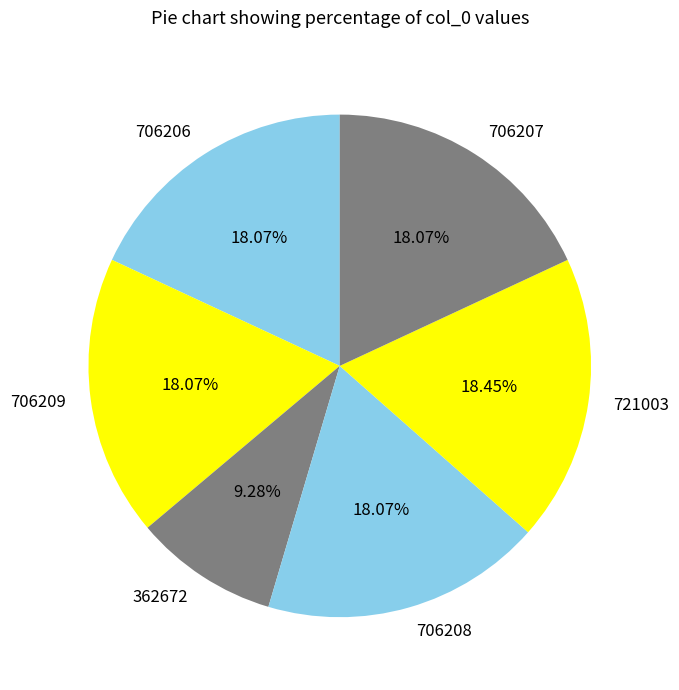

Combined, what portion of the pie is 706209 and 362672?

27.3%